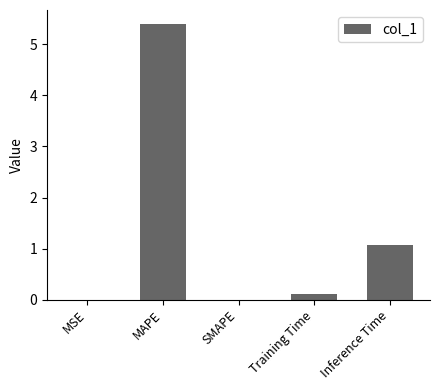

At which category does the chart reach its peak across all series?

MAPE